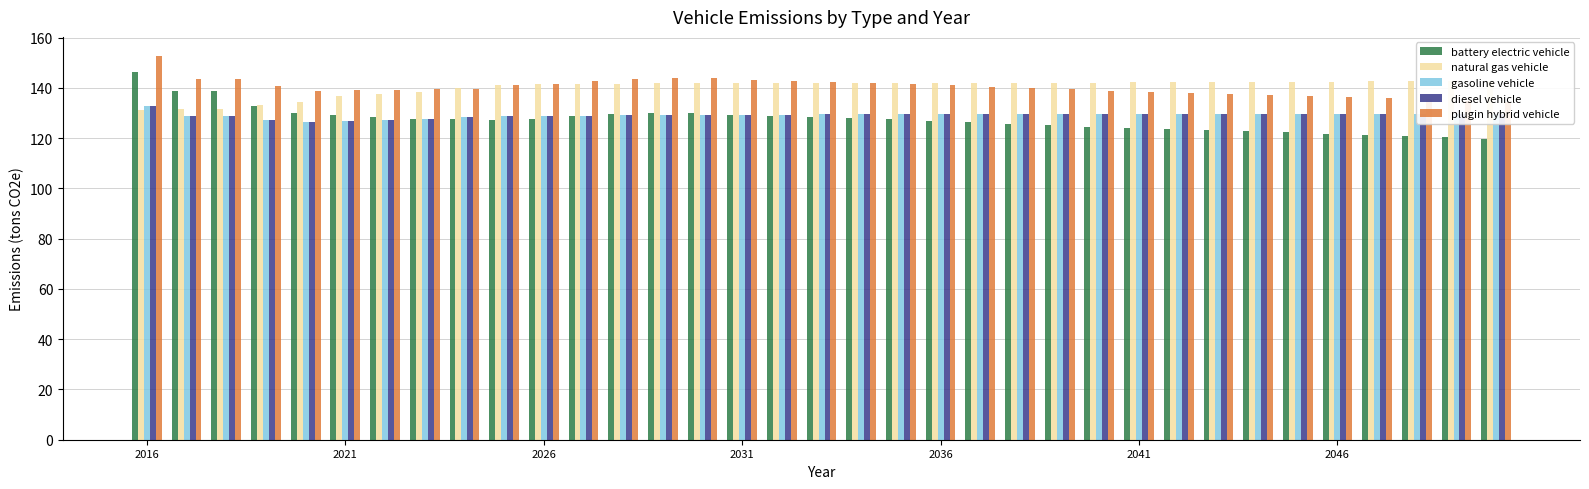

What is the sum of all plugin hybrid vehicle values?

4911.0